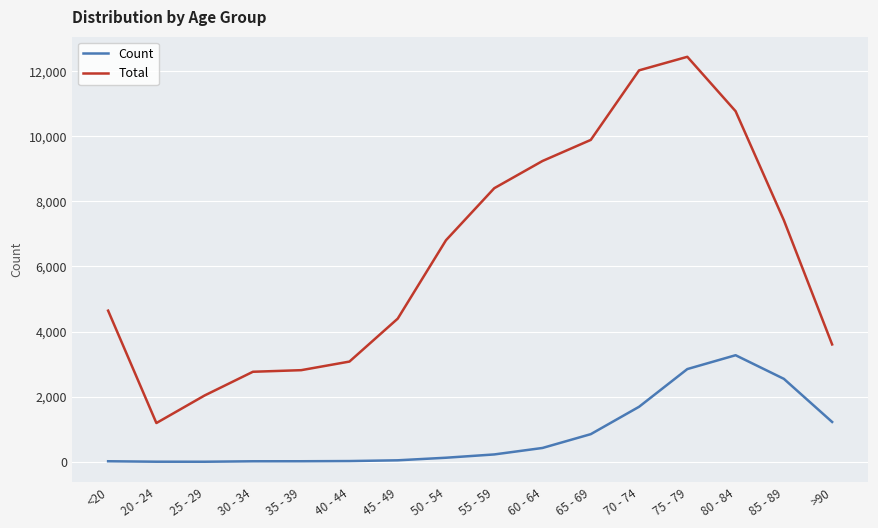

The value of Total at 65 - 69 is 9883. True or false?

True